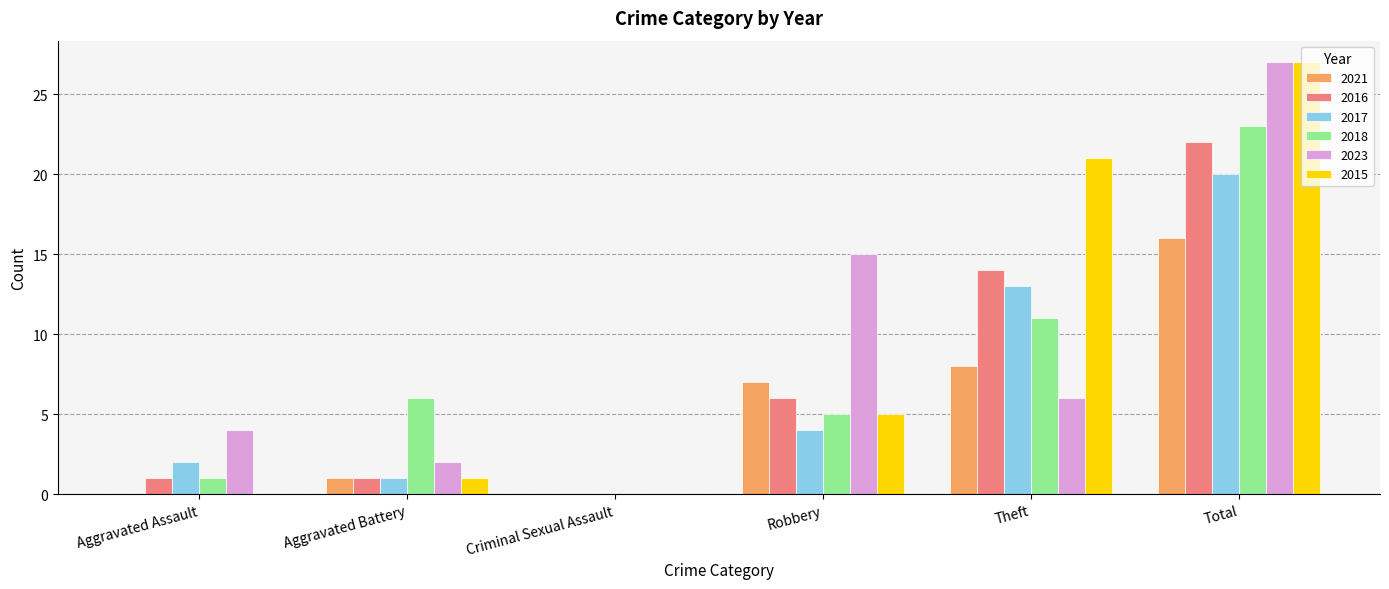

What are all the series names shown in the legend?

2021, 2016, 2017, 2018, 2023, 2015